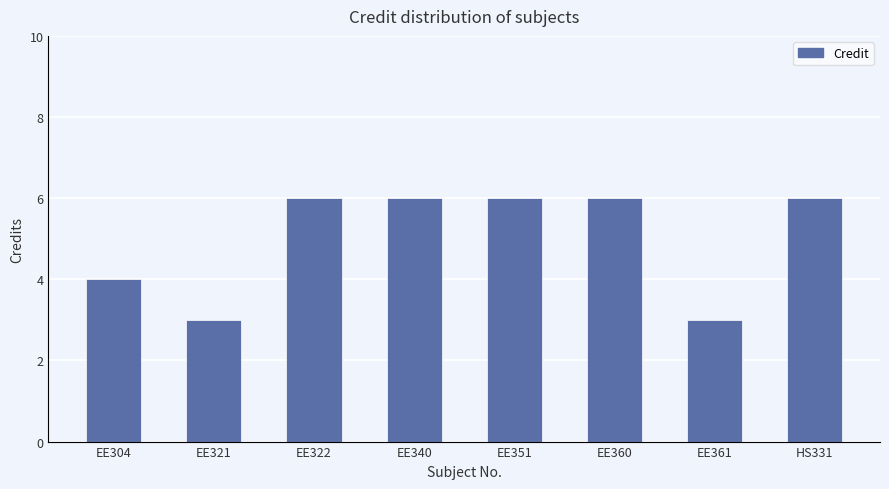

Between EE340 and EE360, which series saw the biggest shift?

SI No.